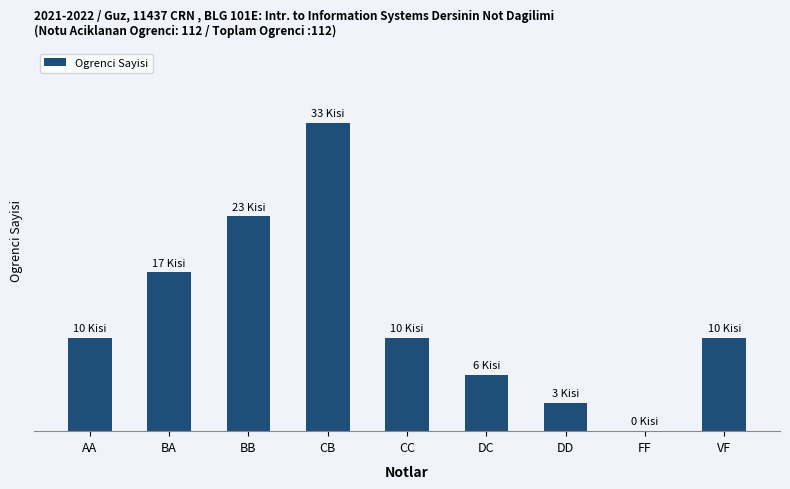

List the labels in order of value, largest first.

CB, BB, BA, AA, CC, VF, DC, DD, FF